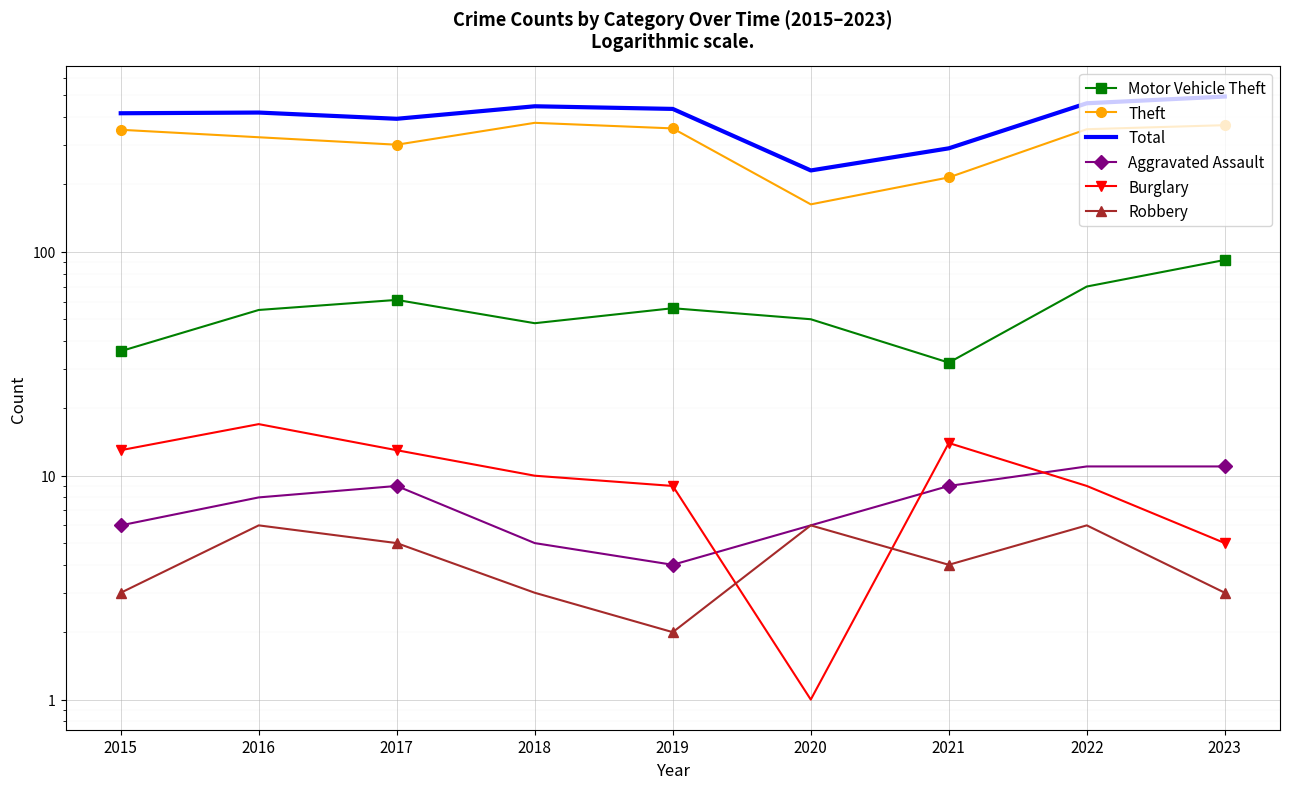

What is the difference between the second highest and minimum values in the Robbery series?

4